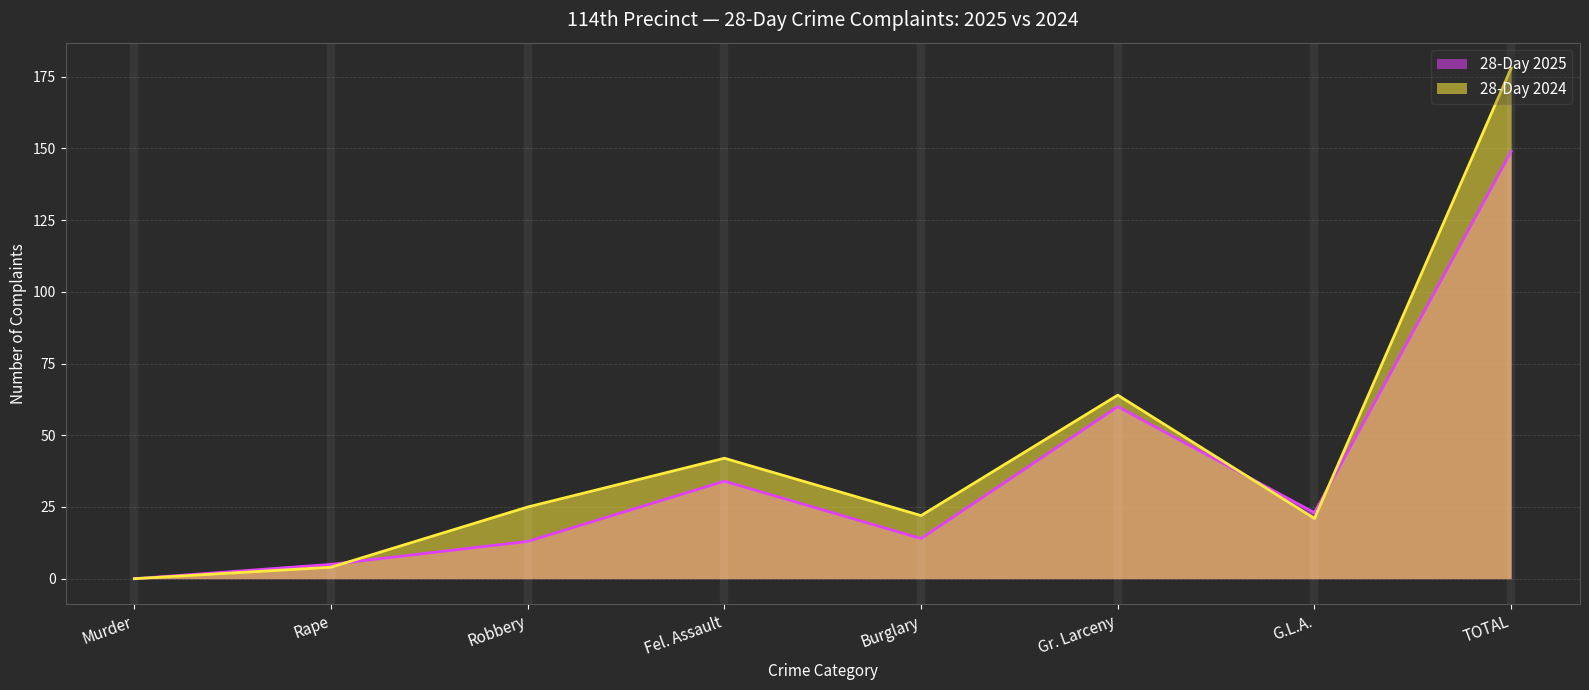

What are all the series names shown in the legend?

28-Day 2025, 28-Day 2024